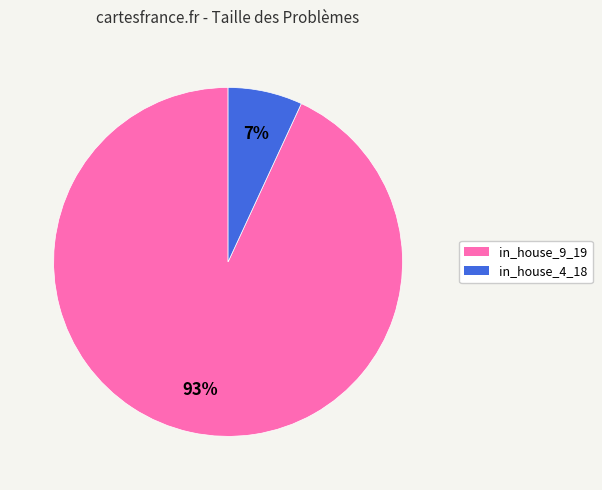

To the nearest percent, what is the average slice percentage?

50%